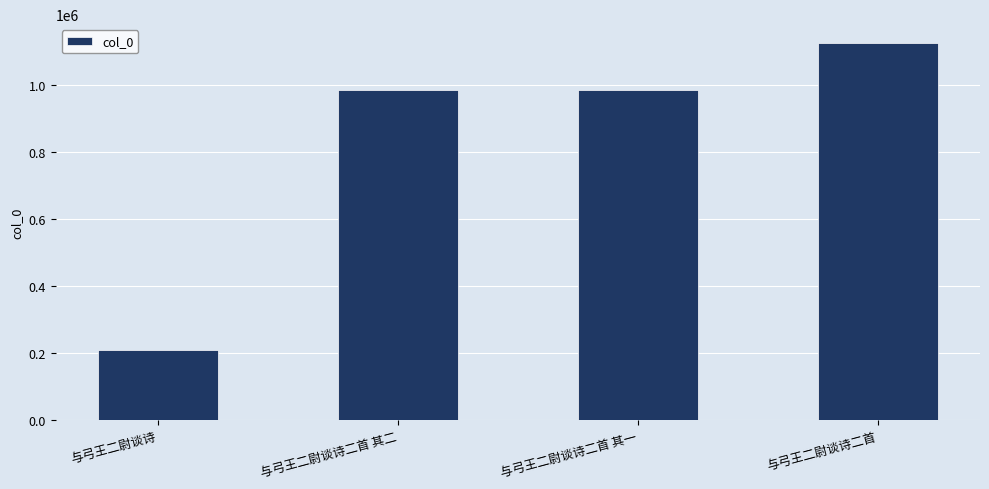

What is the label of the 3rd bar from the left?

与弓王二尉谈诗二首 其一